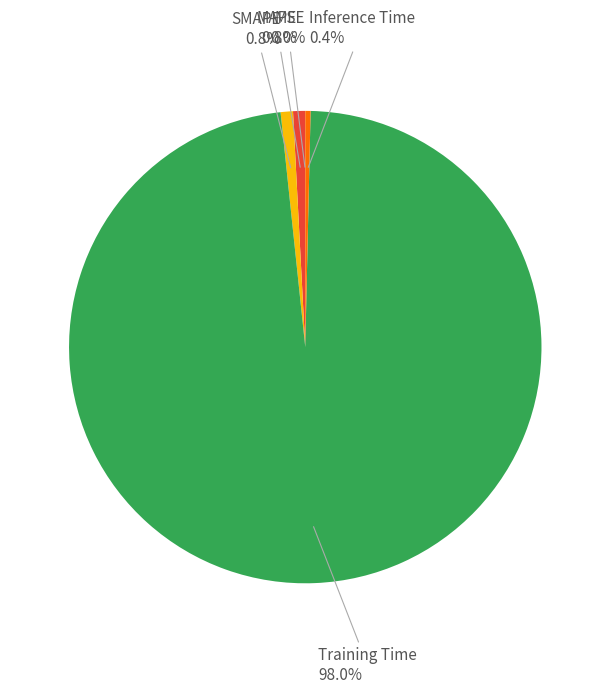

Does any single category account for the majority?

Yes